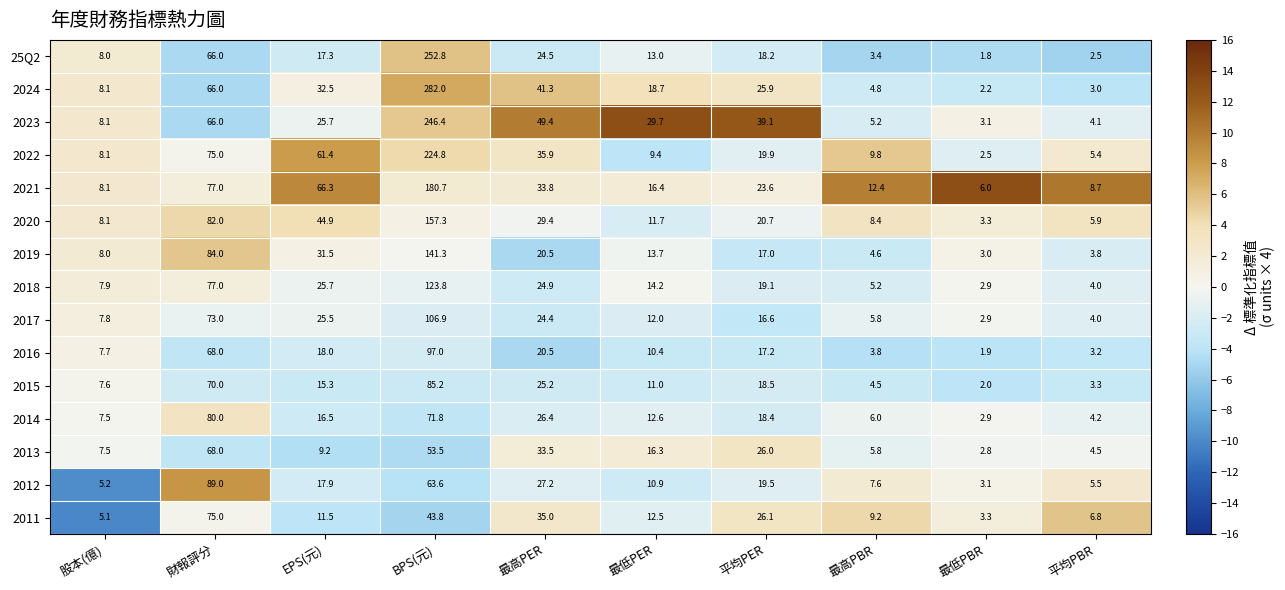

Where does the 2020 series first go above 20?

財報評分